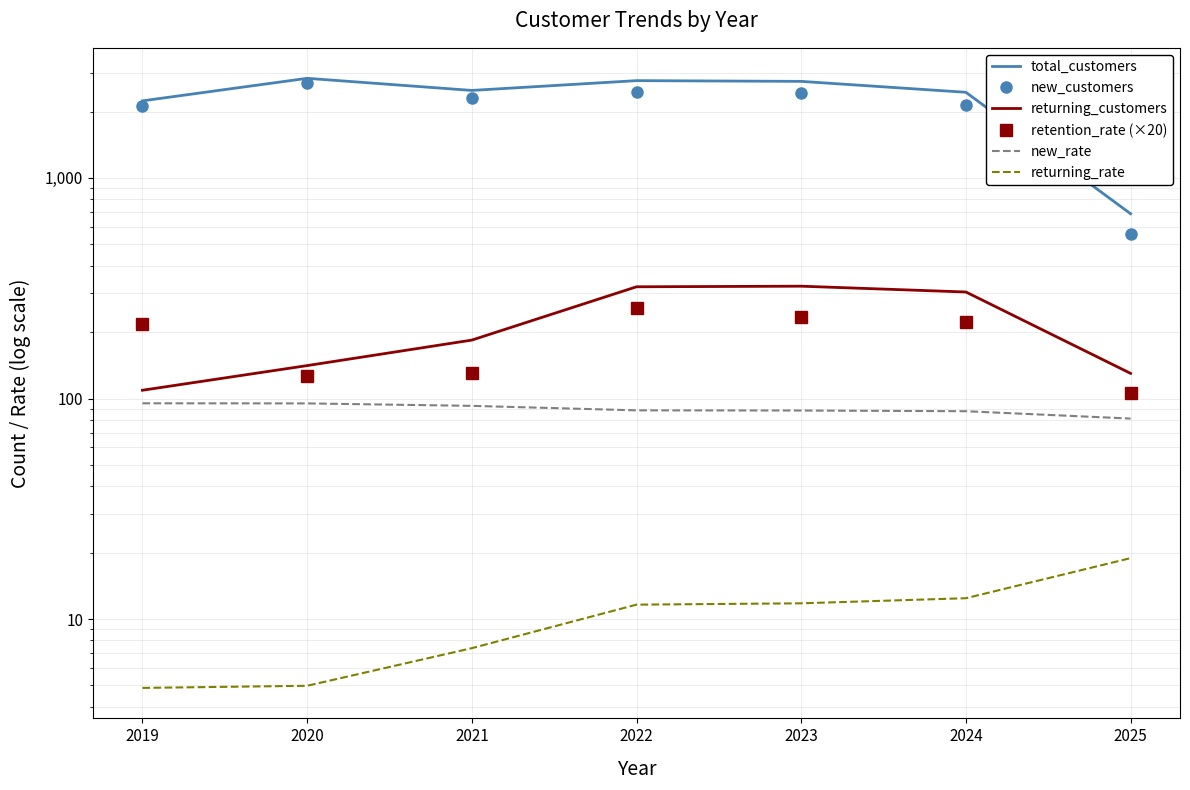

At which category is the sum across all series the highest?

2020